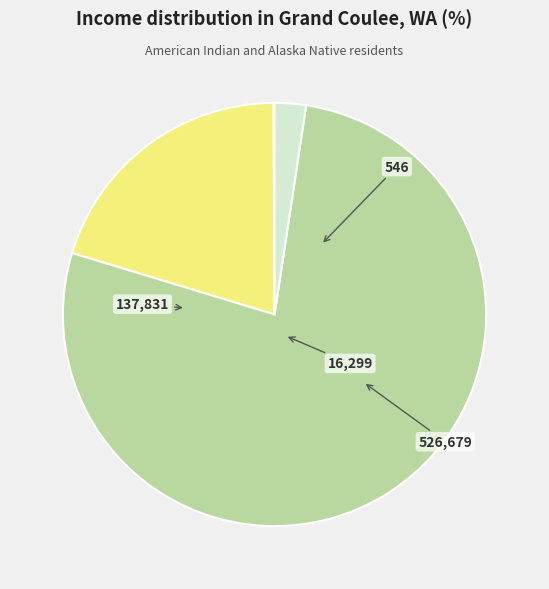

Is there a majority slice in this chart?

Yes